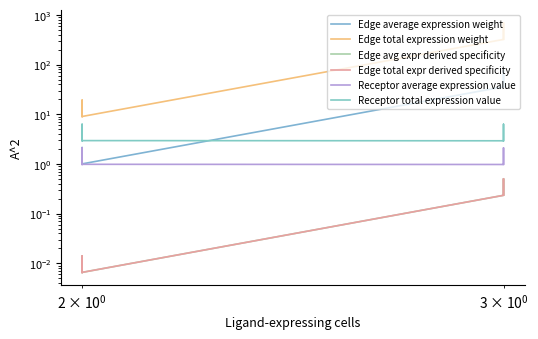

The value of Edge average expression weight at $\mathdefault{10^{2}}$ is 62.7. True or false?

False